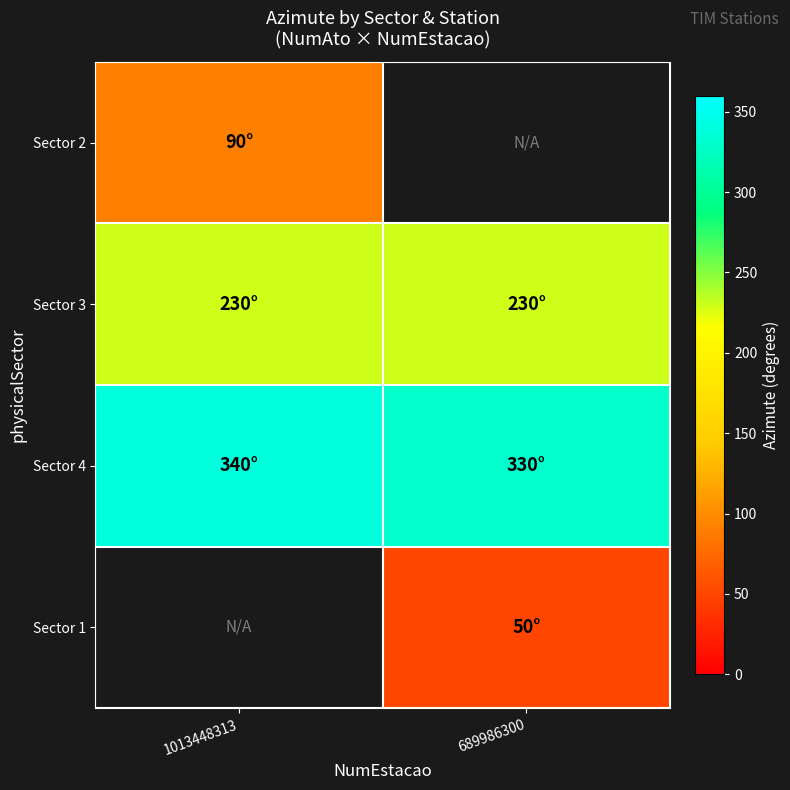

Is the value of Sector 3 at 689986300 greater than the value of Sector 4 at 689986300?

No